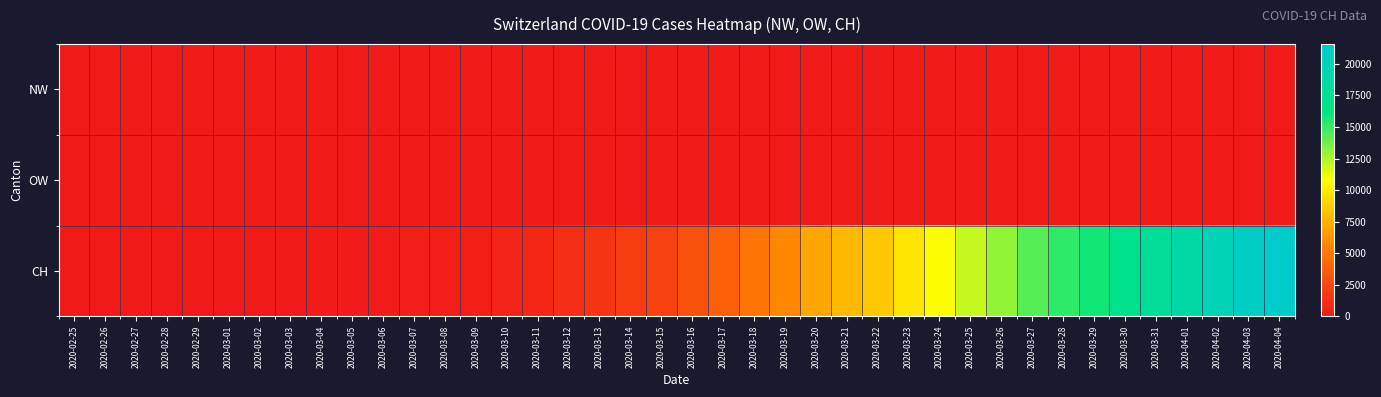

What is the total value across all series at 2020-03-28?

15275